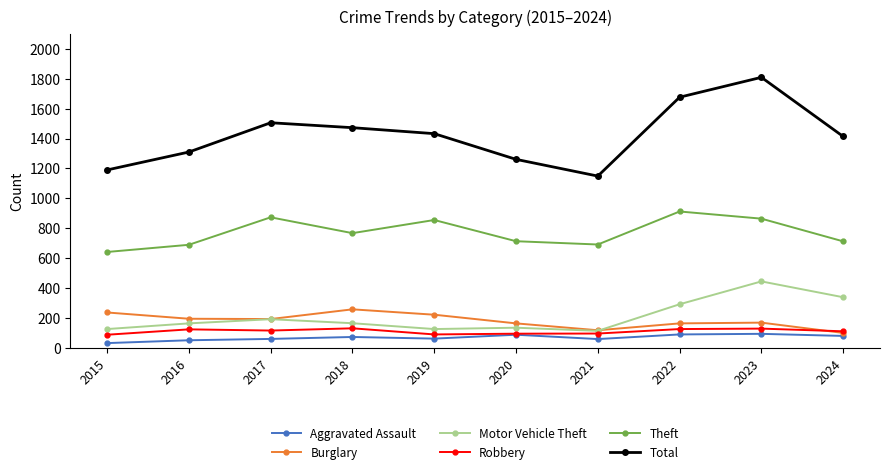

Which category has the highest value in the Total series?

2023